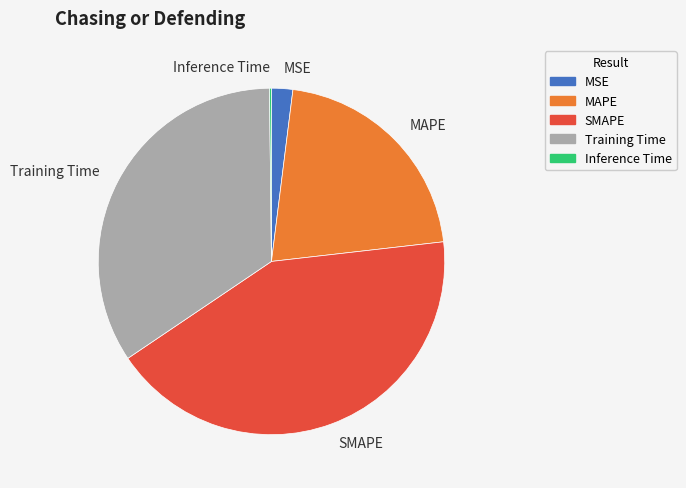

Which has a higher value, SMAPE or MSE?

SMAPE